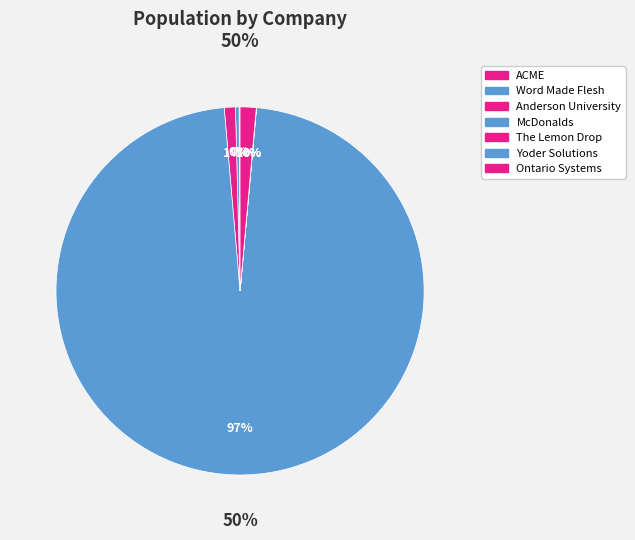

Approximately how many times larger is the value at McDonalds compared to Anderson University?

99.5